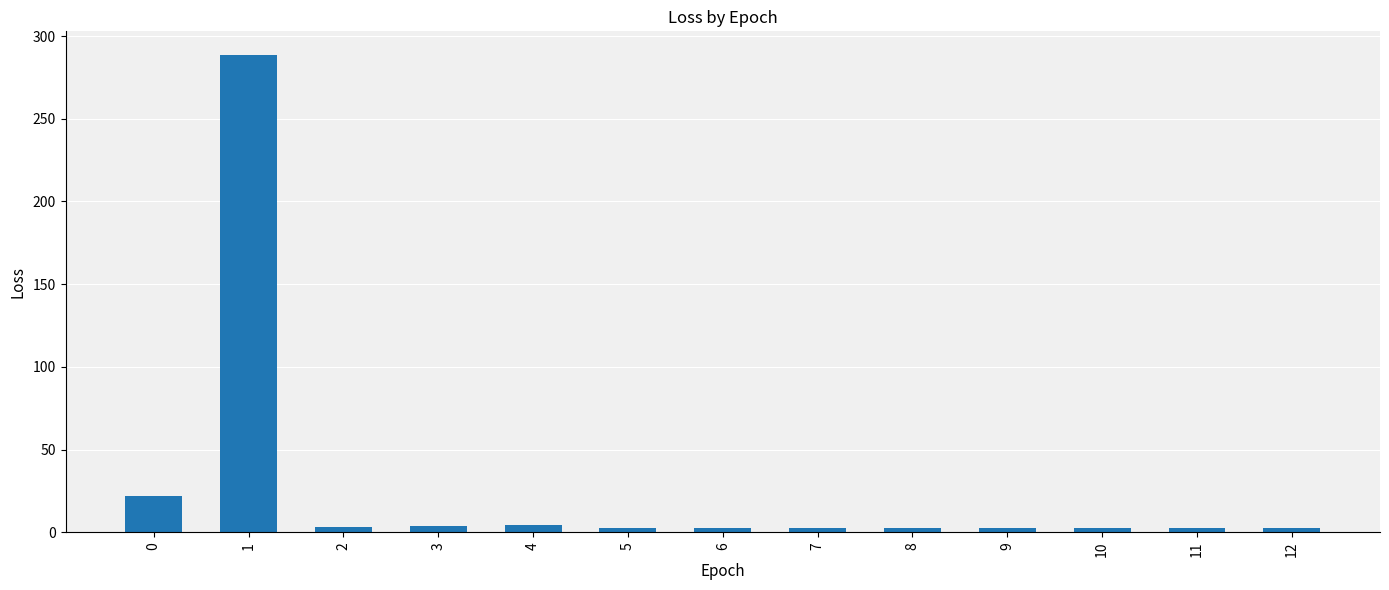

What is the average value?

26.3